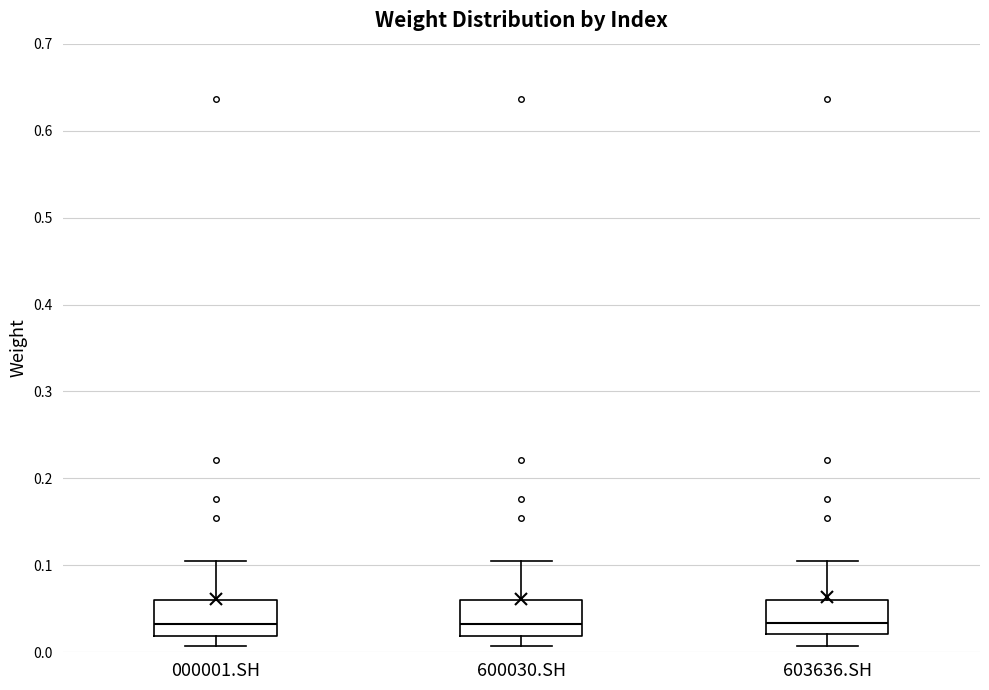

Reading left to right, read every box against the y-axis: the position of its median line, the range the box covers, and the ends of its whiskers. The values are not printed on the chart, so give them approximately, as read against the axis.

000001.SH: median 0.03, box 0.02 to 0.06, whiskers 0.01 to 0.11
600030.SH: median 0.03, box 0.02 to 0.06, whiskers 0.01 to 0.11
603636.SH: median 0.03, box 0.02 to 0.06, whiskers 0.01 to 0.11